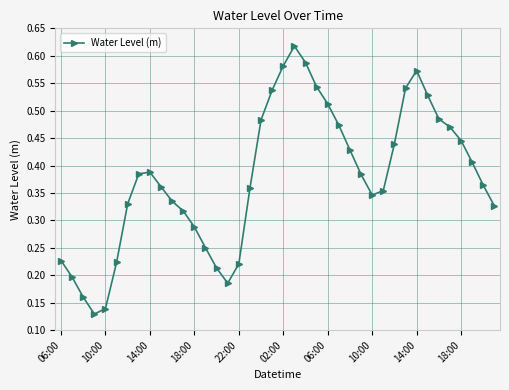

How many interior local peaks (higher than both neighbors) does the data have?

3